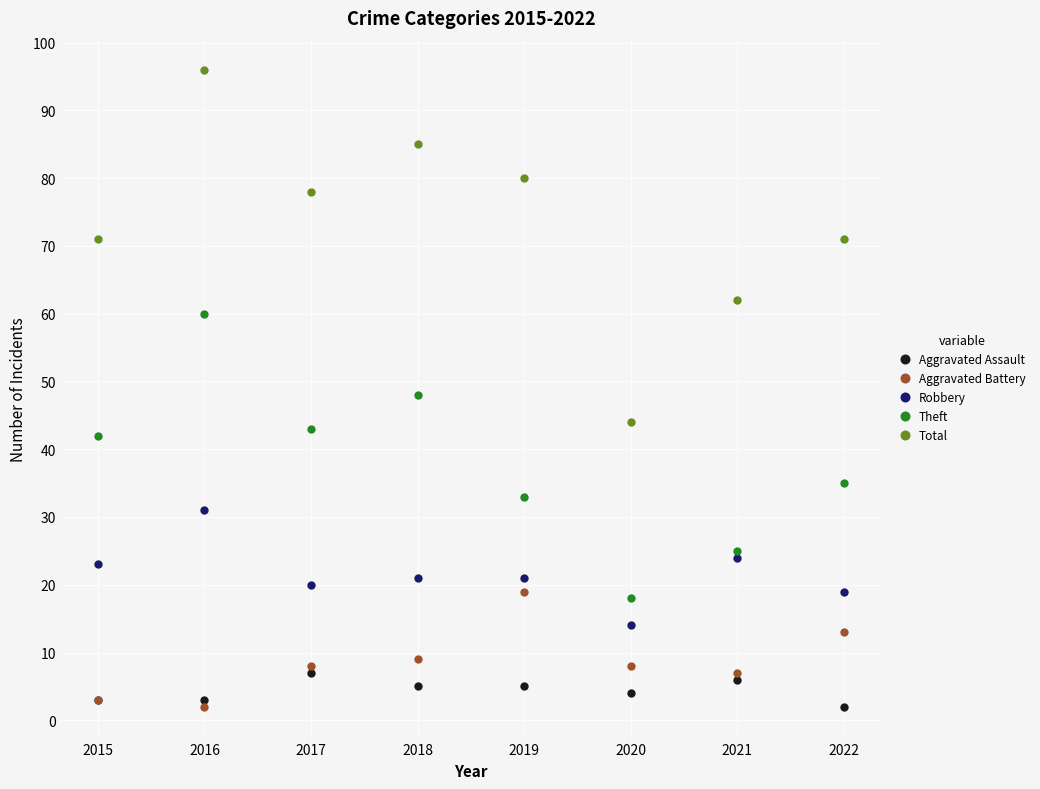

Which category has the highest value in the Aggravated Assault series?

2017